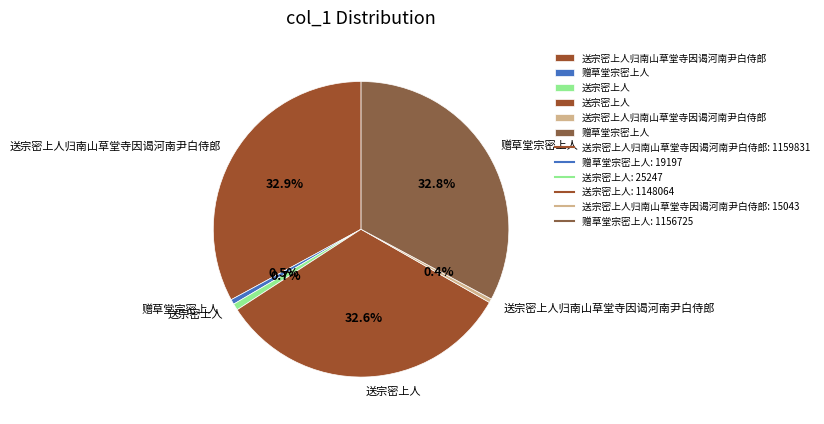

Rank the categories by value from lowest to highest.

送宗密上人归南山草堂寺因谒河南尹白侍郎, 赠草堂宗密上人, 送宗密上人, 送宗密上人, 赠草堂宗密上人, 送宗密上人归南山草堂寺因谒河南尹白侍郎